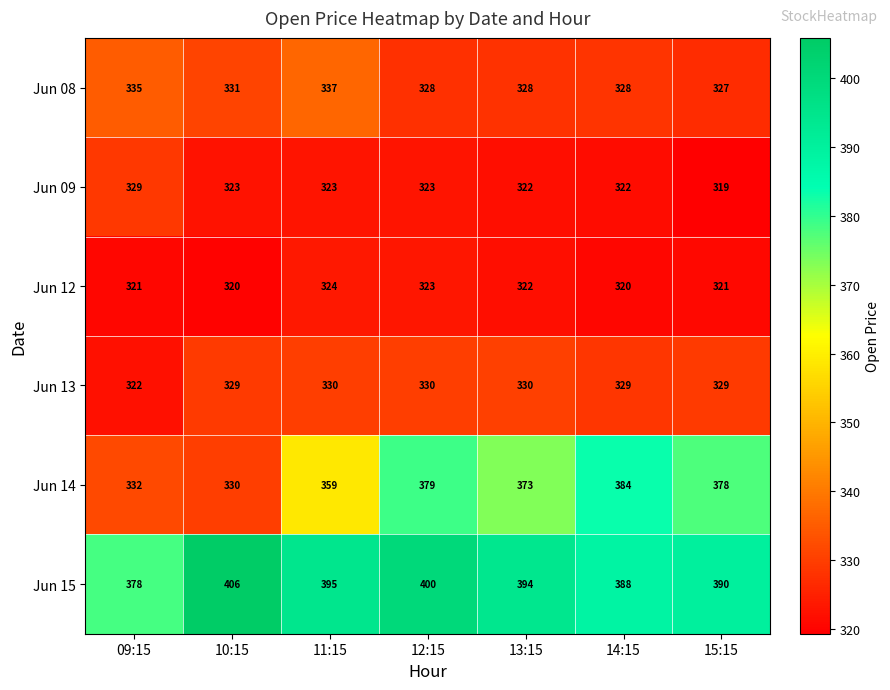

List the labels in order of Jun 14 value, largest first.

14:15, 12:15, 15:15, 13:15, 11:15, 09:15, 10:15